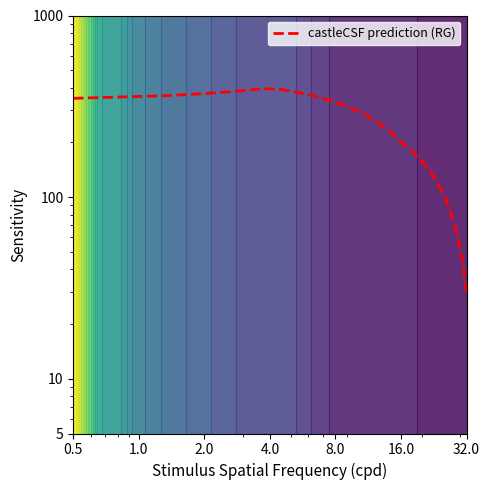

The chart shows a value of 97.3 at 11. True or false?

False